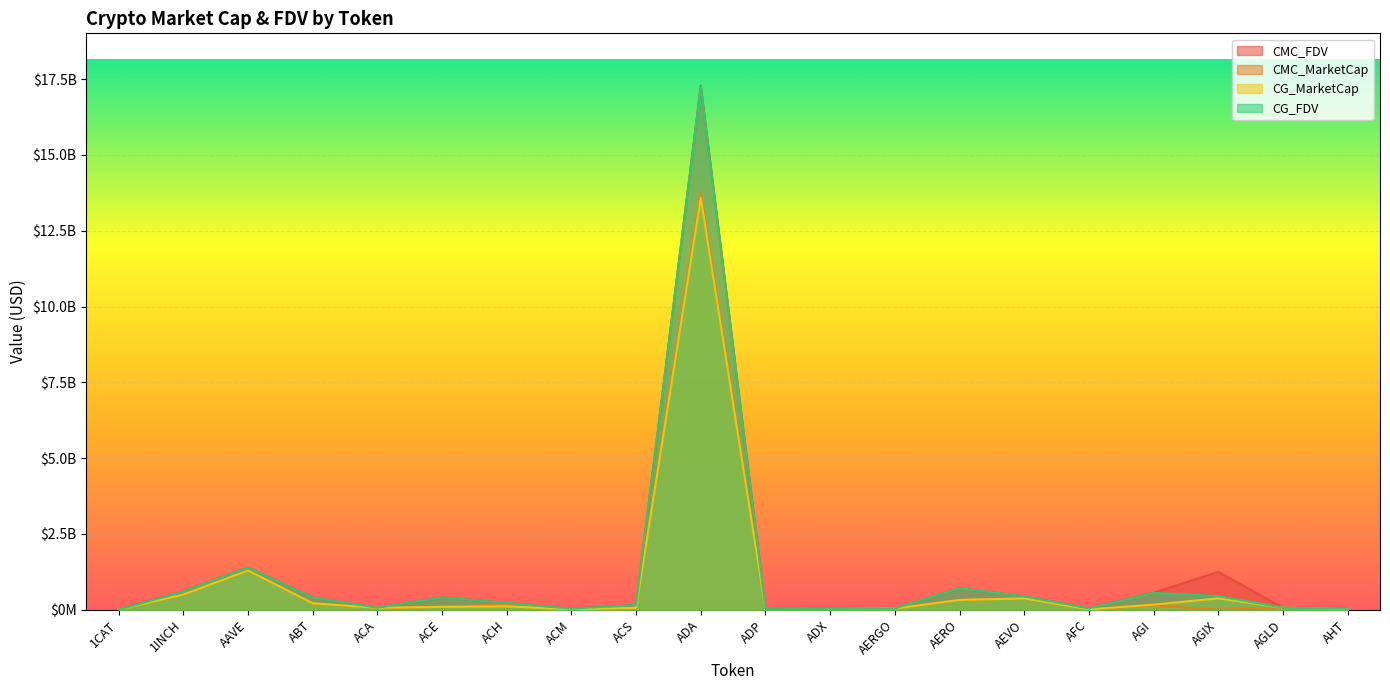

What is the difference between the CG_MarketCap values at AGIX and ADA?

13213077743.0